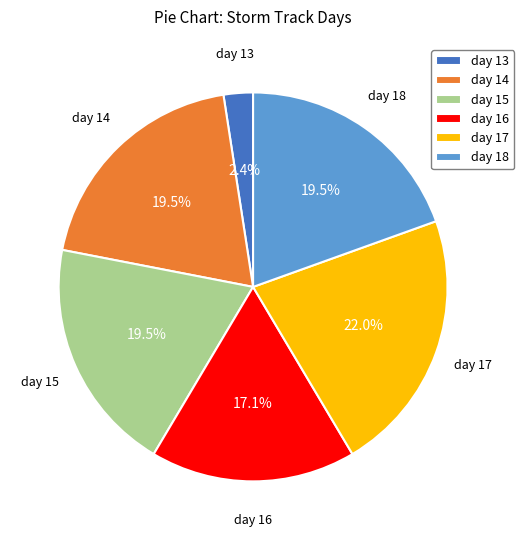

Approximately how many times larger is the value at day 13 compared to day 17?

0.1